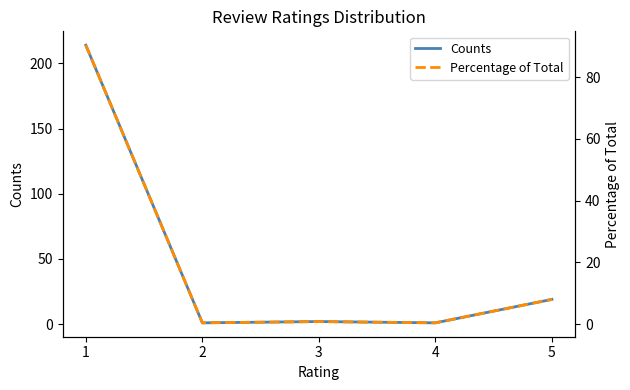

Between 3 and 5, which series saw the biggest shift?

Counts